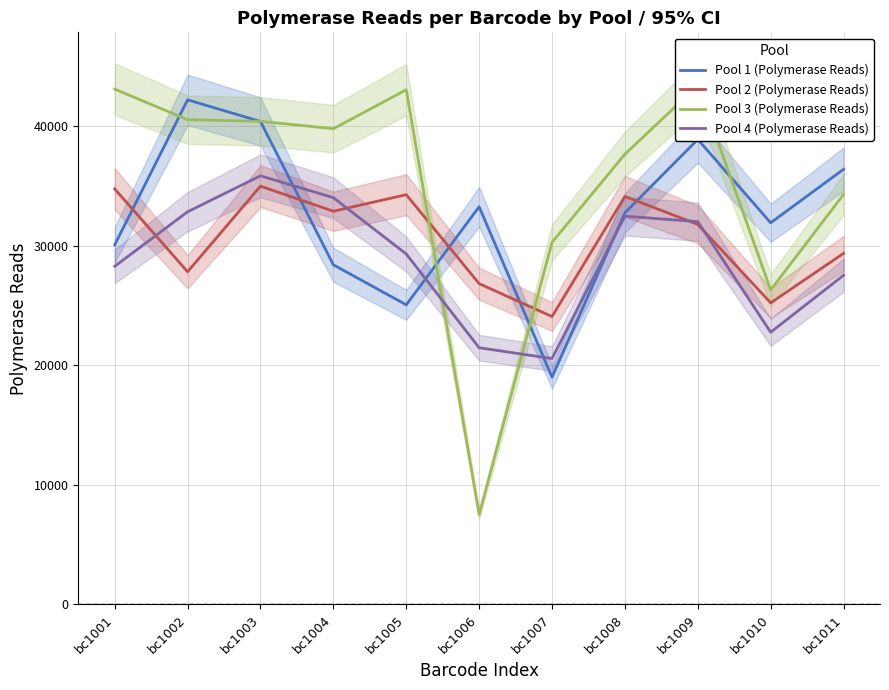

Where does the Pool 2 (Polymerase Reads) series first go above 31775?

bc1001